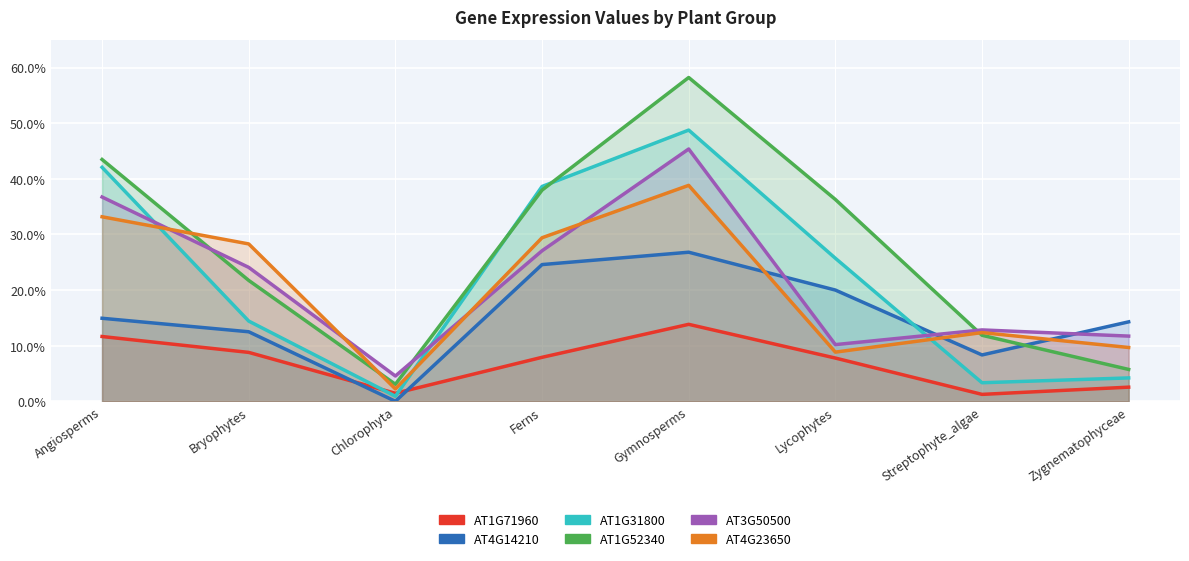

The value of list_1_AT1G71960 at Bryophytes is 0.1. True or false?

True